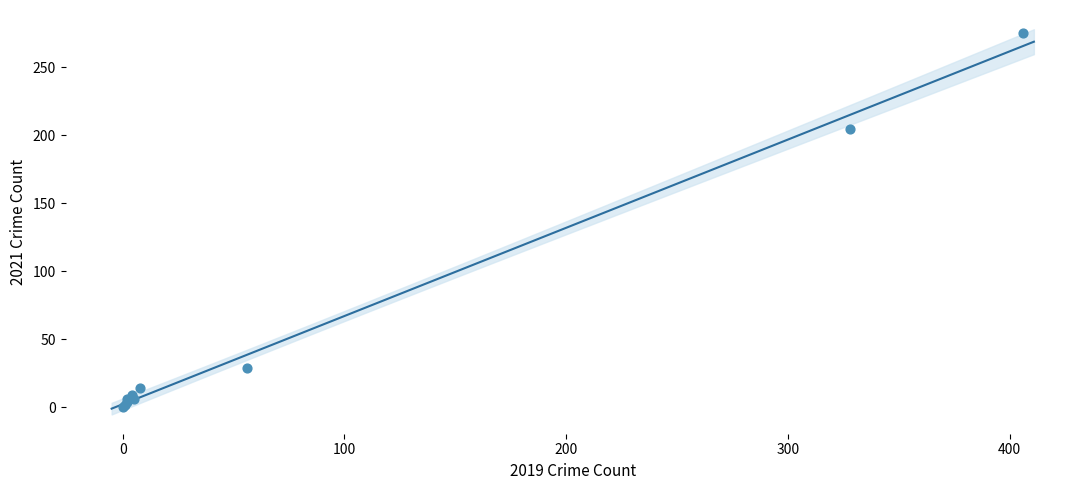

What Y value in the scatter plot is closest to 137?

205